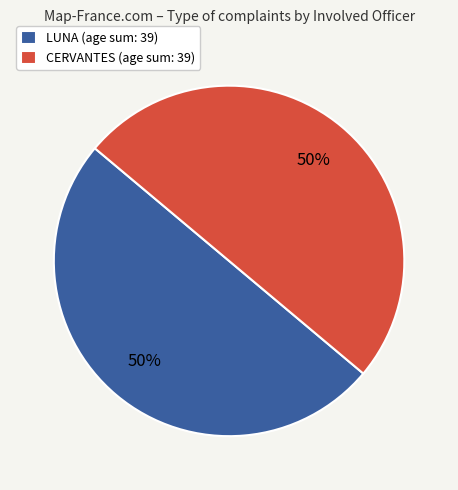

How many slices are in this pie chart?

2